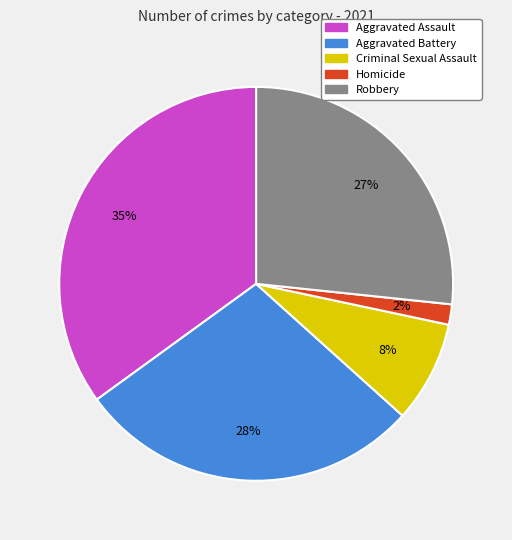

True or false: Aggravated Assault accounts for 35% of the total.

True